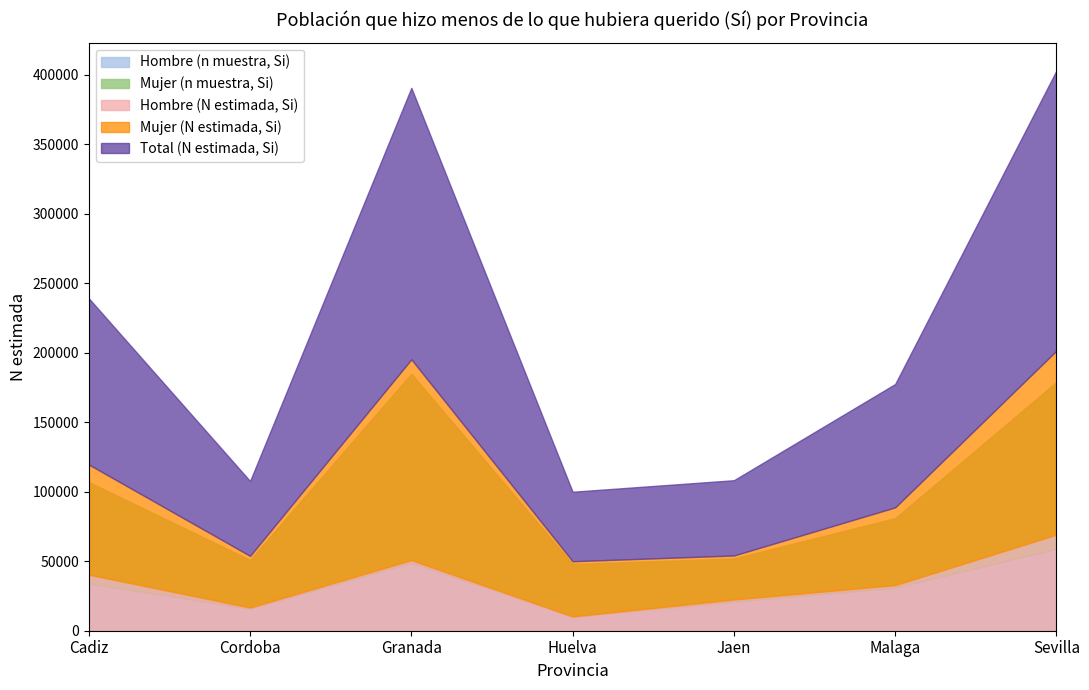

True or false: Total (N estimada, Si) has a value of 91483 at Sevilla.

False